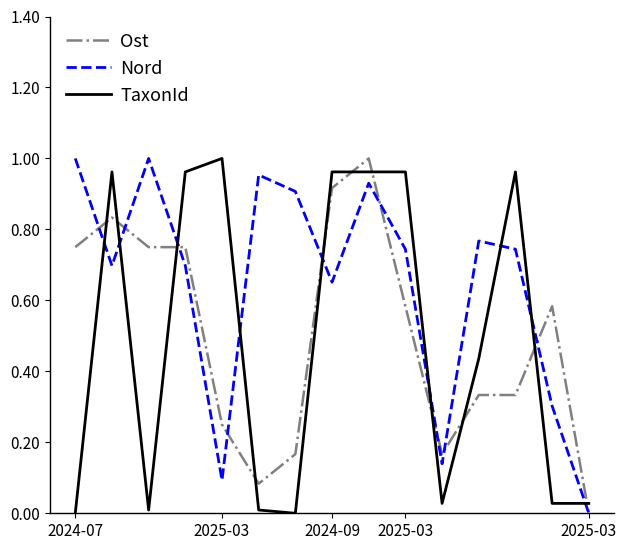

True or false: TaxonId and Nord cross at least once.

True